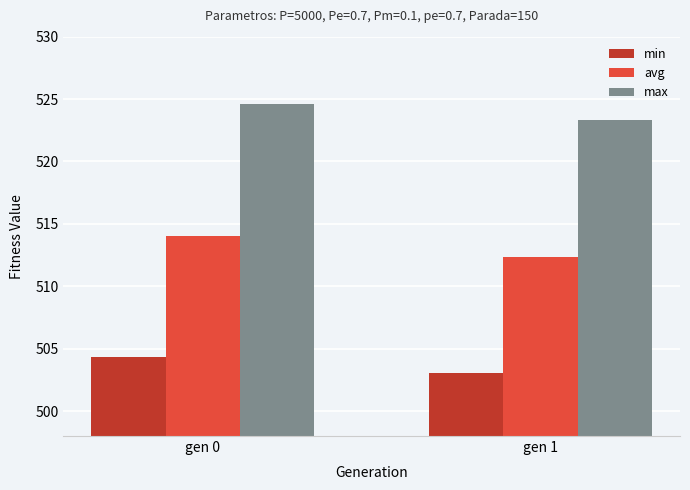

What is the average value of the avg series?

513.2